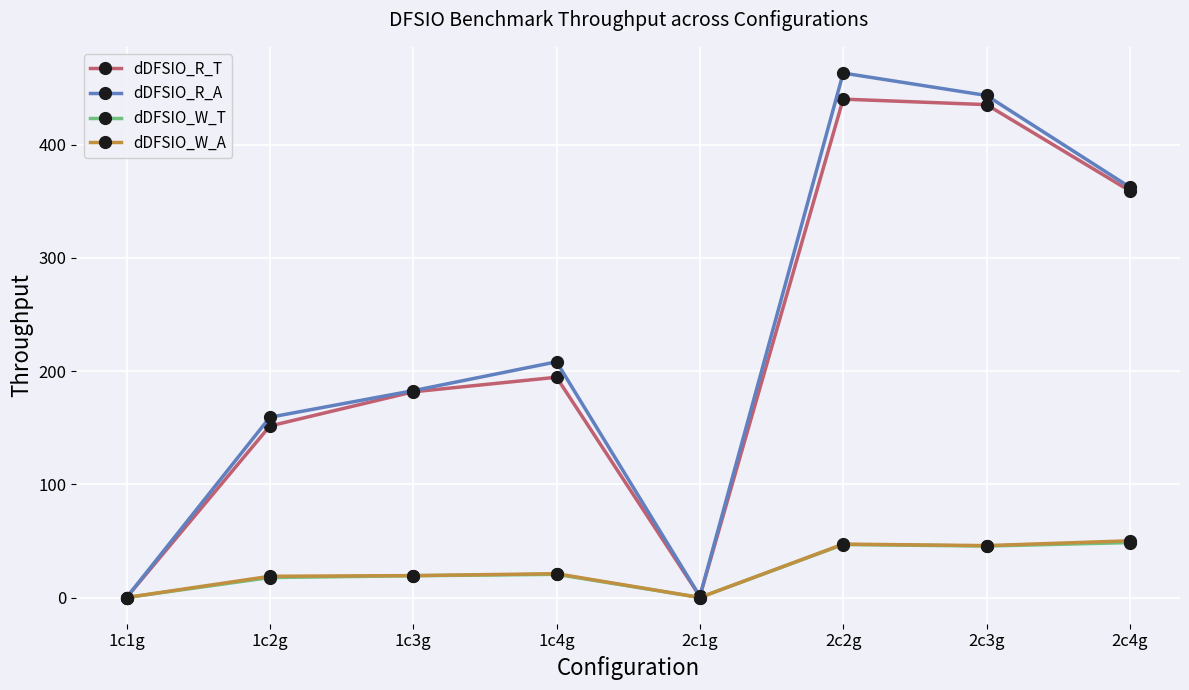

What is the spread (max minus min) of values at 1c2g?

141.6